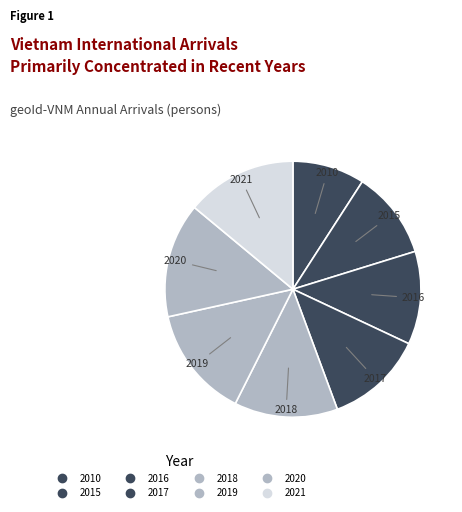

Which slice is the smallest?

2010